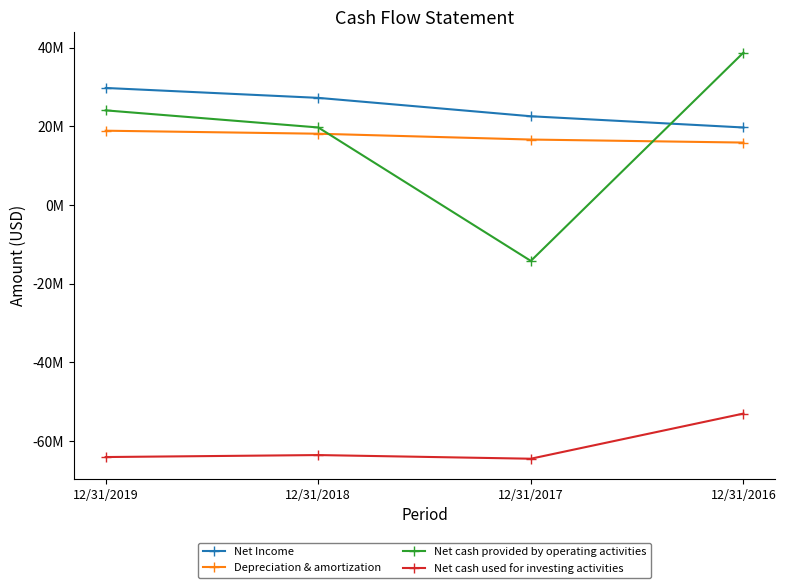

Does the chart have visible grid lines?

No